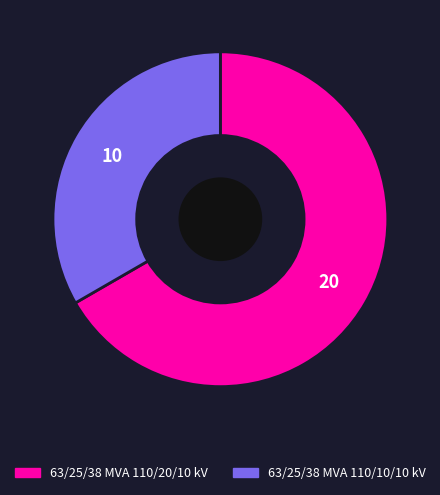

Combined, do 63/25/38 MVA 110/20/10 kV and 63/25/38 MVA 110/10/10 kV account for over 50%?

Yes